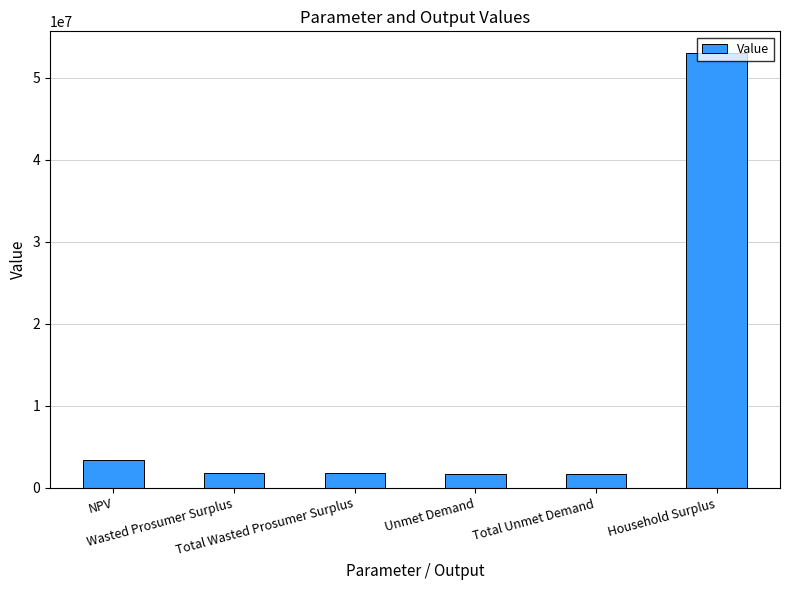

How many data points are less than 1797087?

2